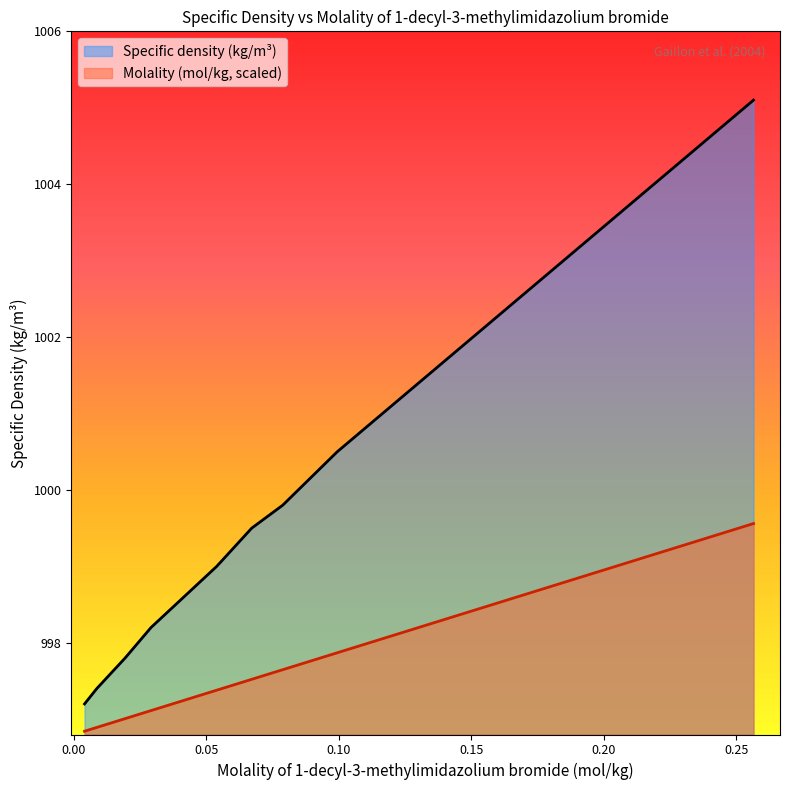

Which has a higher value, 0.0788 or 0.0539?

0.0788